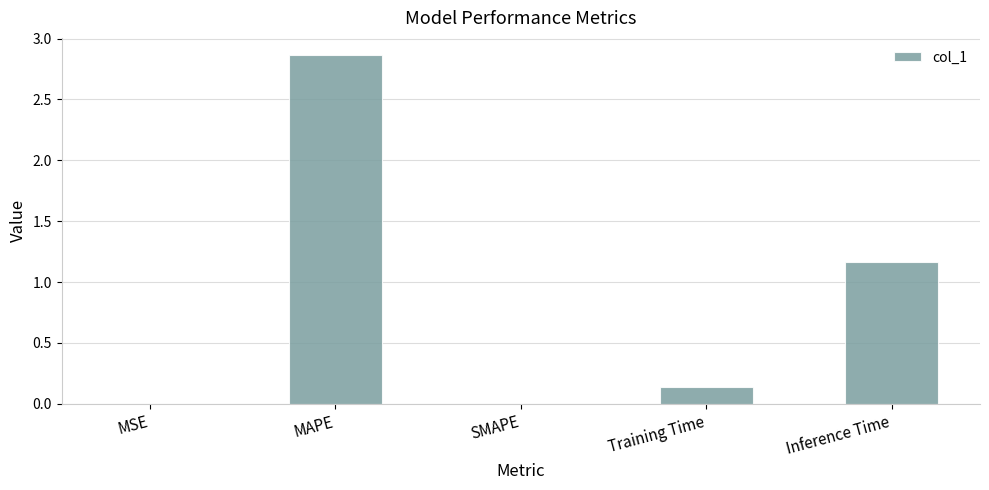

Which category has the highest value across all series?

MAPE